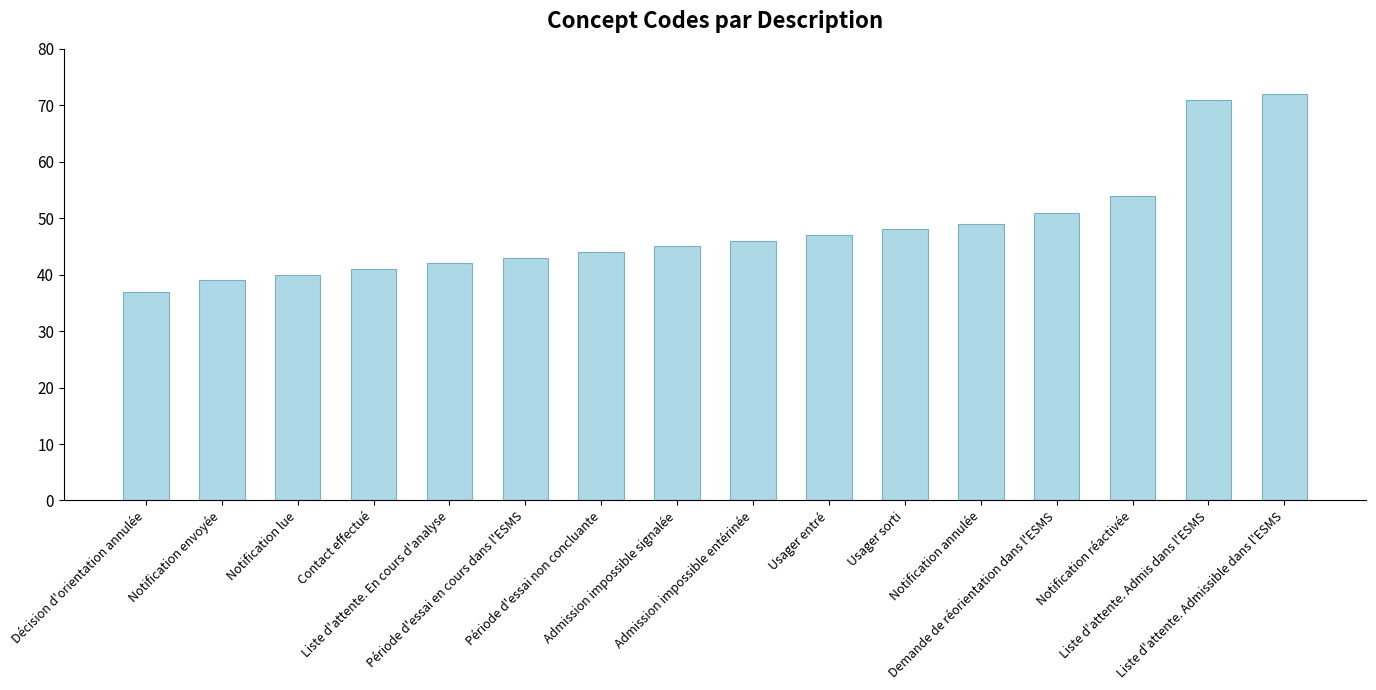

At which category does the chart reach its peak across all series?

Liste d'attente. Admissible dans l'ESMS